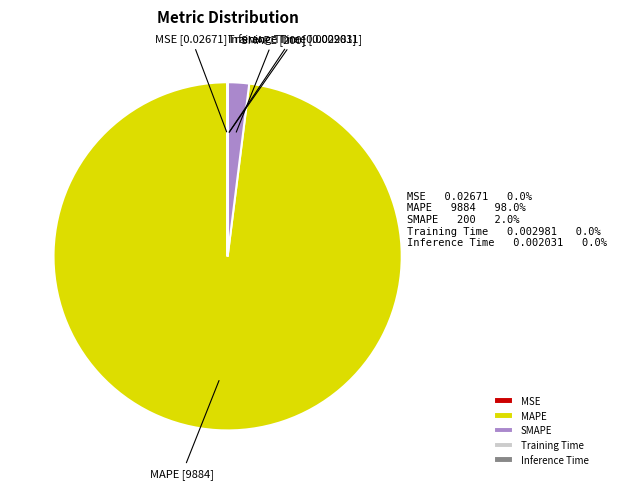

What is the largest slice in the pie chart?

MAPE